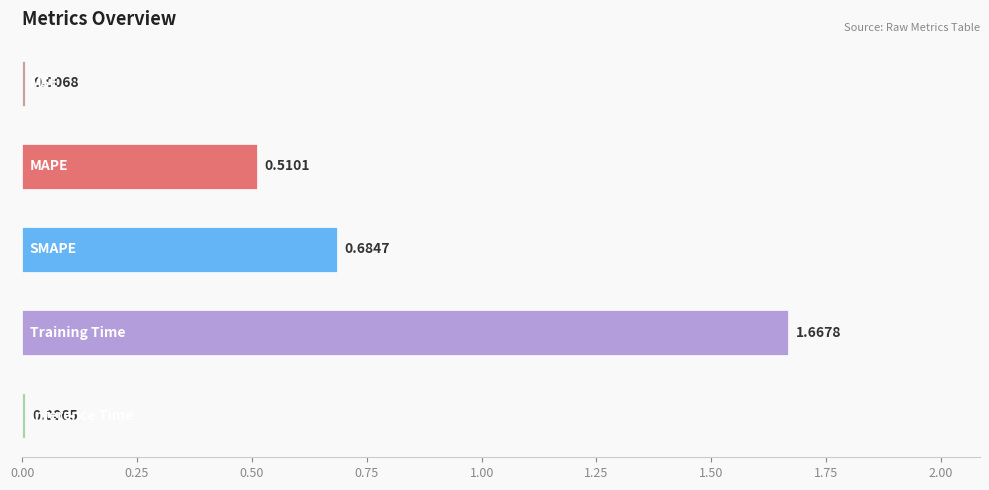

What is the sum of all values?

2.9